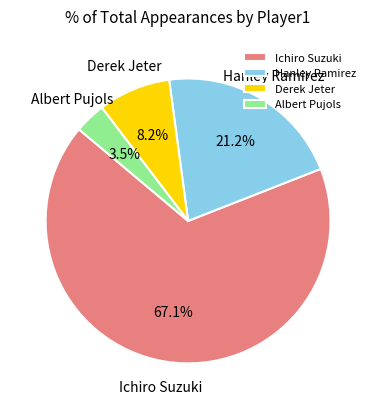

What is the ratio of the value at Derek Jeter to the value at Hanley Ramirez?

0.4